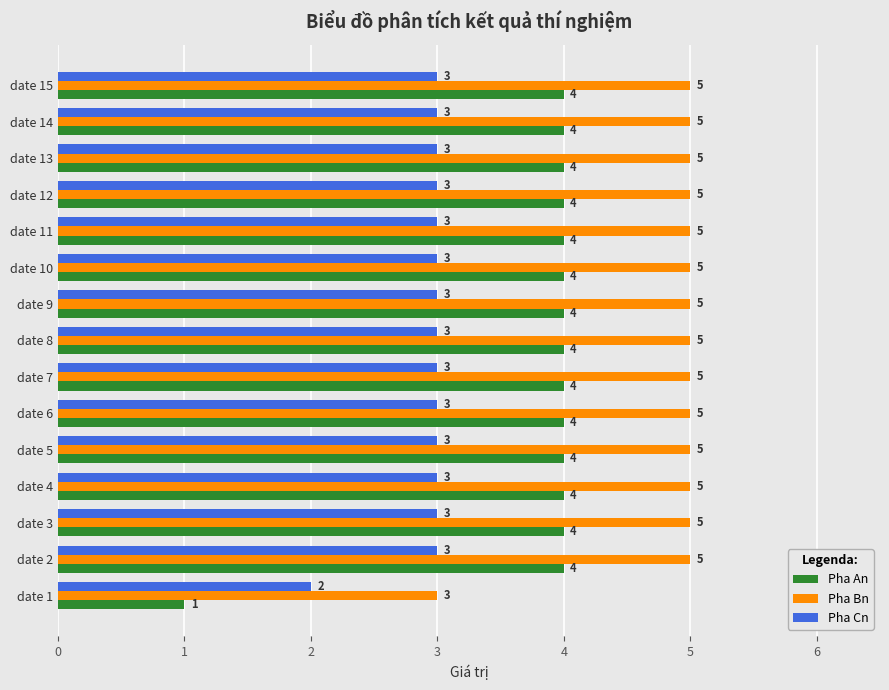

What is the sum of all Pha Cn values?

44